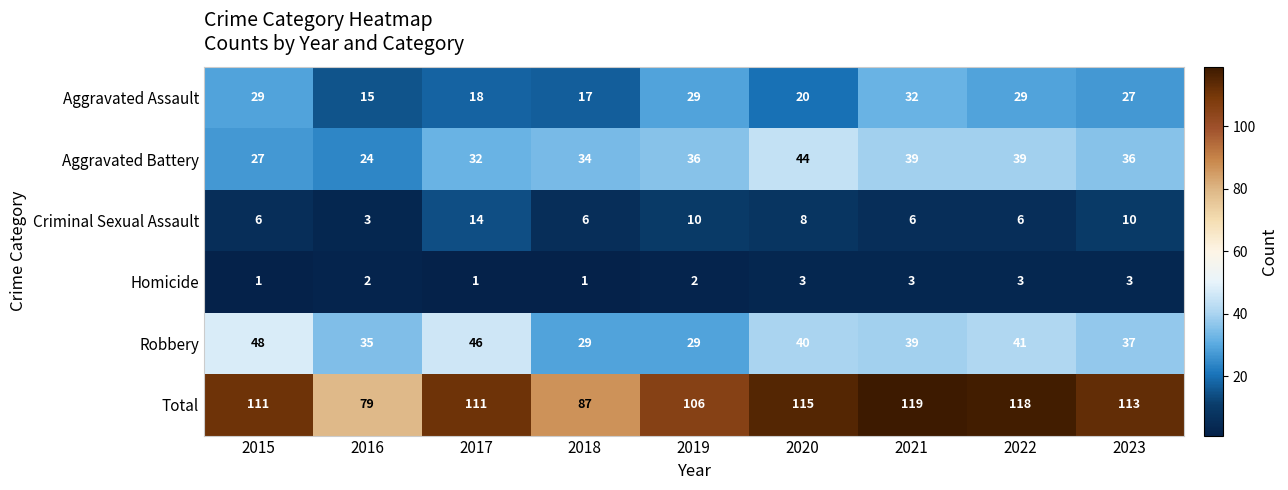

Rank the series at 2015 from highest to lowest value.

Total, Robbery, Aggravated Assault, Aggravated Battery, Criminal Sexual Assault, Homicide